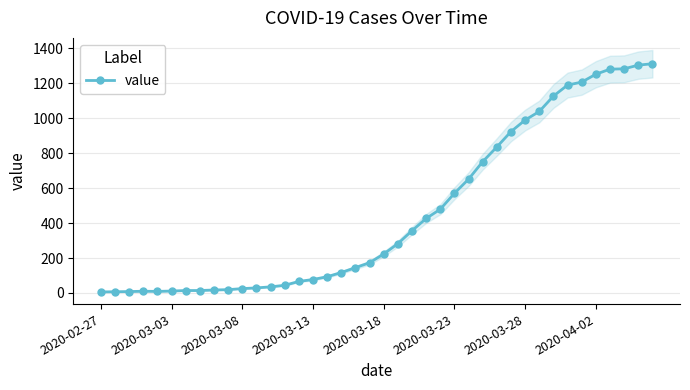

Which category has the lowest value across all series?

2020-02-27